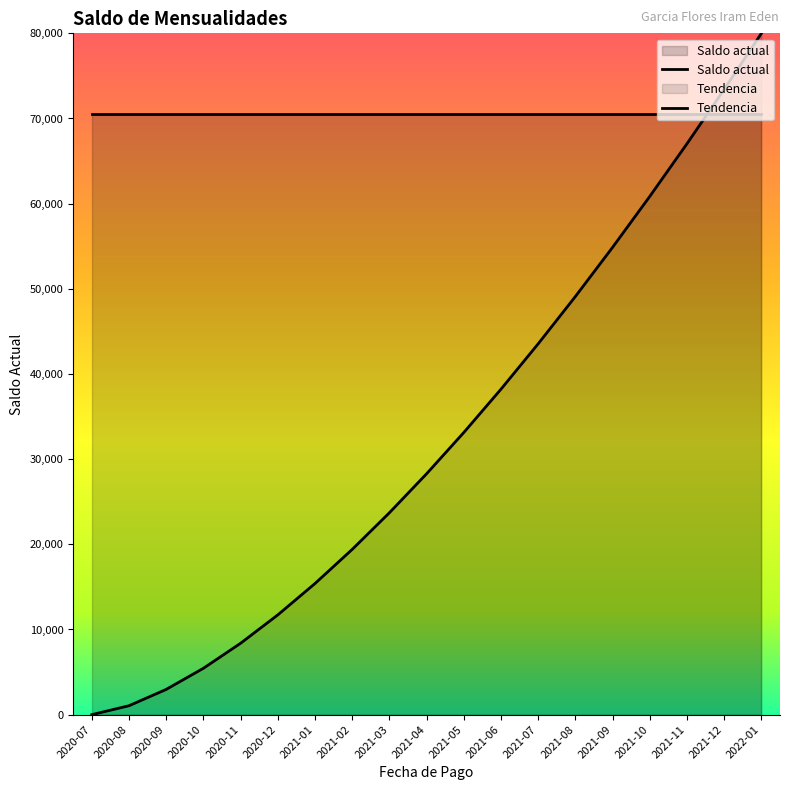

Reading left to right, transcribe all the data shown in this chart.

Saldo actual: 2020-07=70500.0	2020-08=70500.0	2020-09=70500.0	2020-10=70500.0	2020-11=70500.0	2020-12=70500.0	2021-01=70500.0	2021-02=70500.0	2021-03=70500.0	2021-04=70500.0	2021-05=70500.0	2021-06=70500.0	2021-07=70500.0	2021-08=70500.0	2021-09=70500.0	2021-10=70500.0	2021-11=70500.0	2021-12=70500.0	2022-01=70500.0
Tendencia: 2020-07=0.0	2020-08=1047.6	2020-09=2963.0	2020-10=5443.3	2020-11=8380.5	2020-12=11712.1	2021-01=15396.0	2021-02=19401.2	2021-03=23703.7	2021-04=28284.3	2021-05=33126.9	2021-06=38218.2	2021-07=43546.5	2021-08=49101.7	2021-09=54874.8	2021-10=60858.1	2021-11=67044.2	2021-12=73426.8	2022-01=80000.0